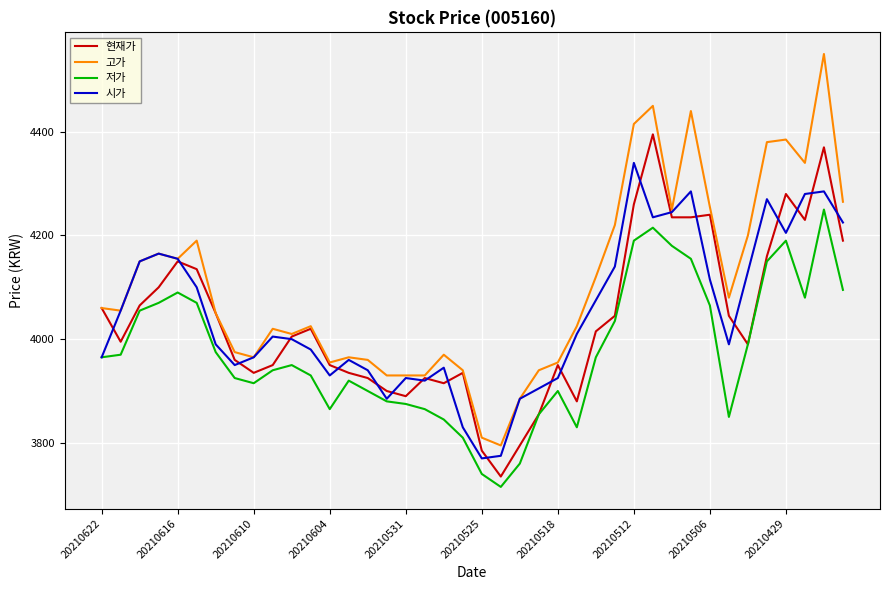

What is the difference between the second highest and second lowest values in the 저가 series?

475